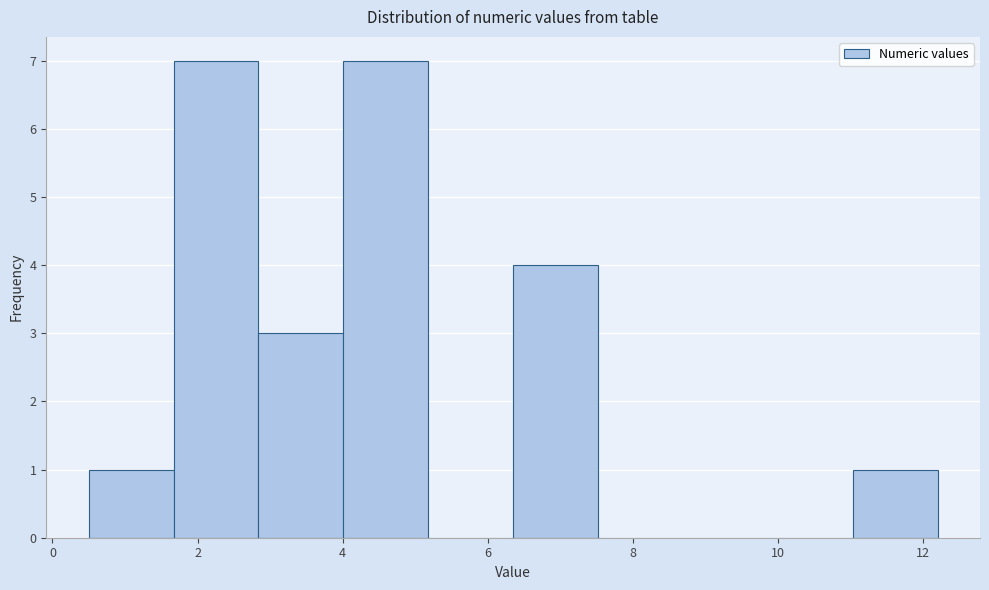

How tall is the bar that spans 0.6 to 1.6 on the x-axis? Neither the bar edges nor the heights are printed on the chart, so give them approximately, as read against the axes.

1